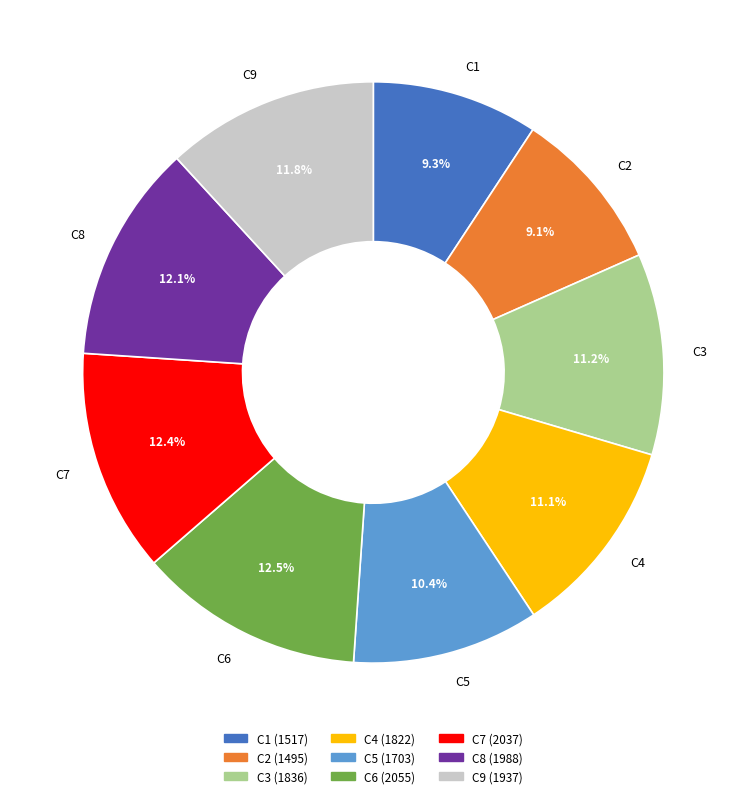

What percentage is the C4 slice, to the nearest percent?

11%